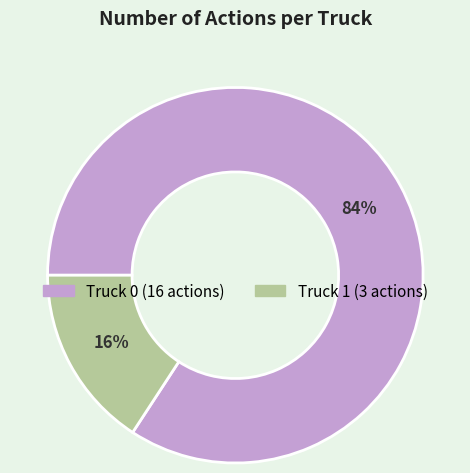

What is the smallest slice in the pie chart?

Truck 1